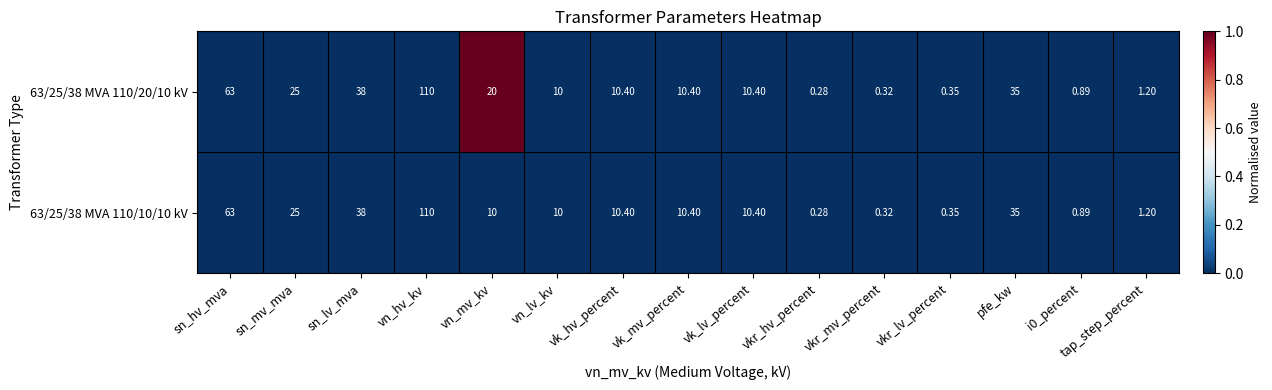

At which category does the chart reach its peak across all series?

vn_hv_kv